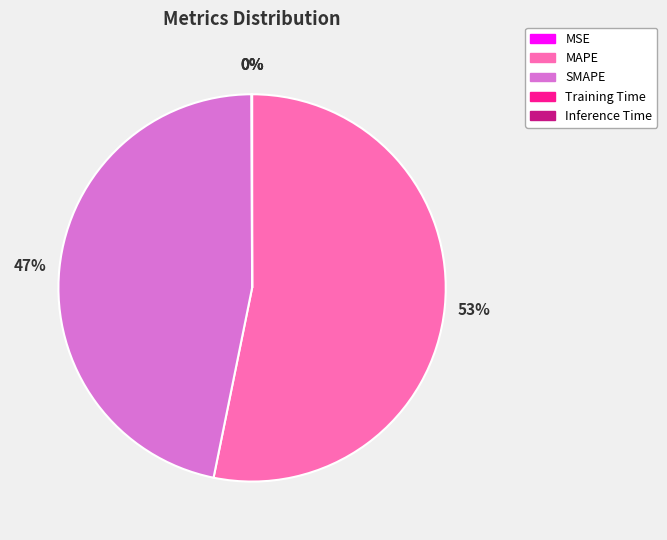

What percentage is the SMAPE slice, to the nearest percent?

47%